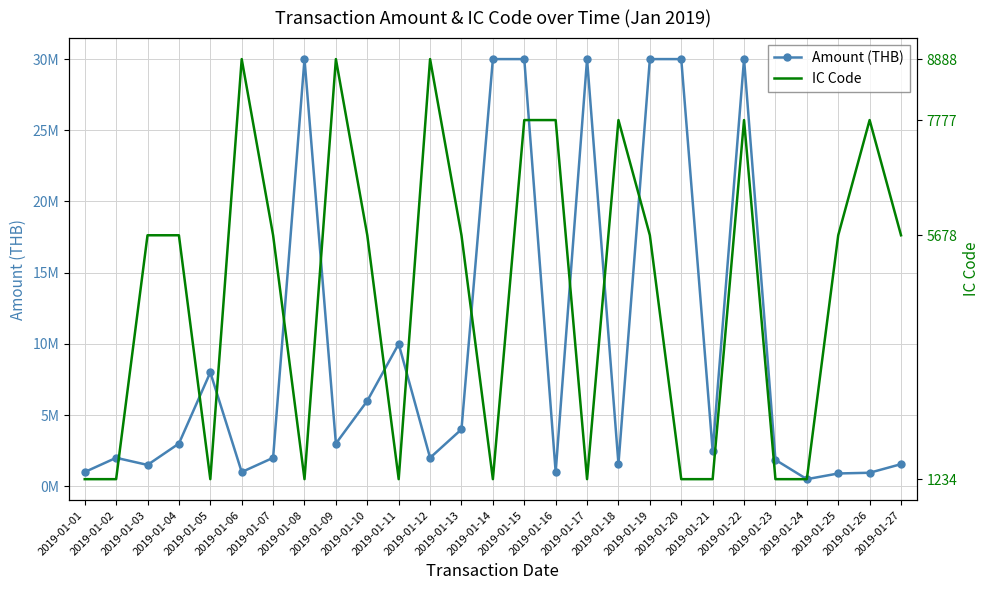

True or false: IC Code and Amount (THB) cross at least once.

False